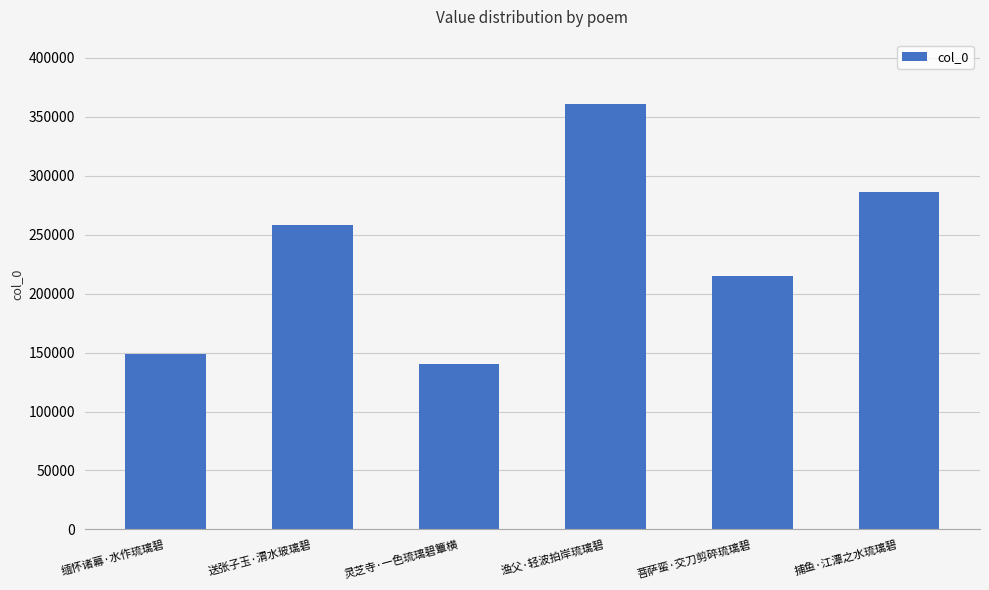

Count the number of data series in this chart.

1